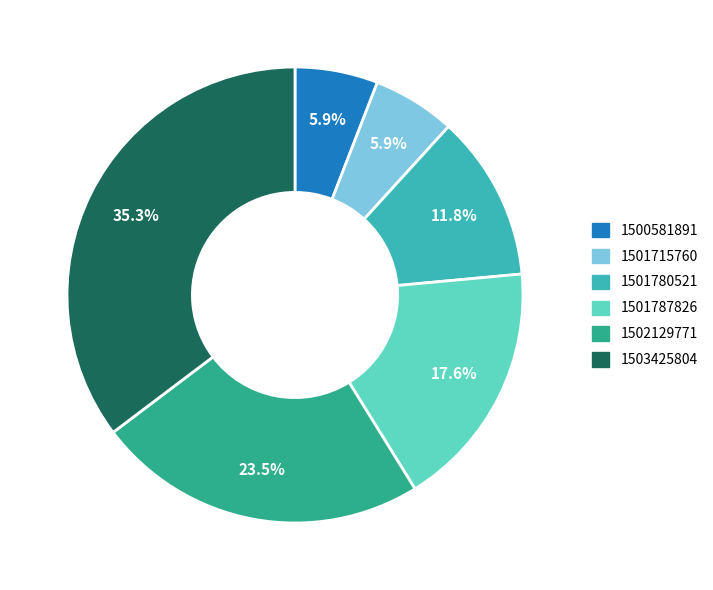

How many segments does this pie chart have?

6